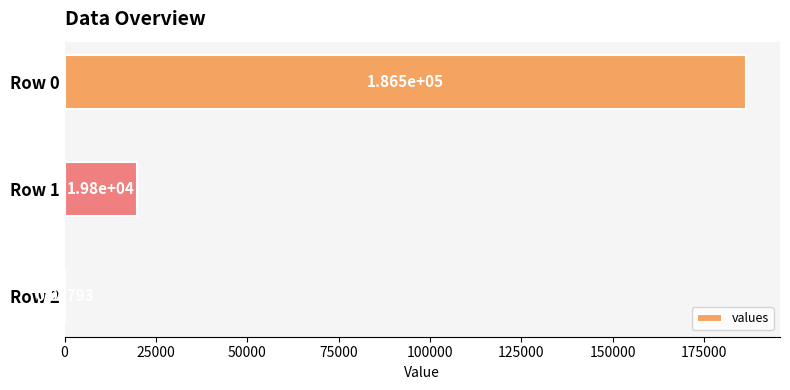

What is the change in value from Row 0 to Row 1?

-166658.0